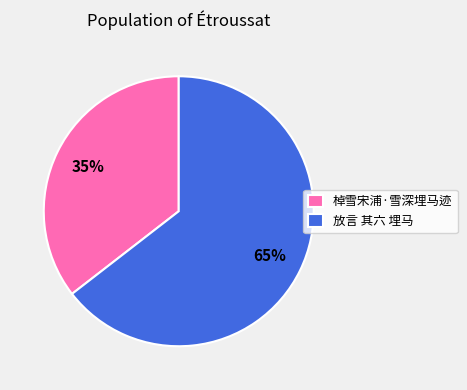

Rank the categories by value from highest to lowest.

放言 其六 埋马, 棹雪宋浦·雪深埋马迹